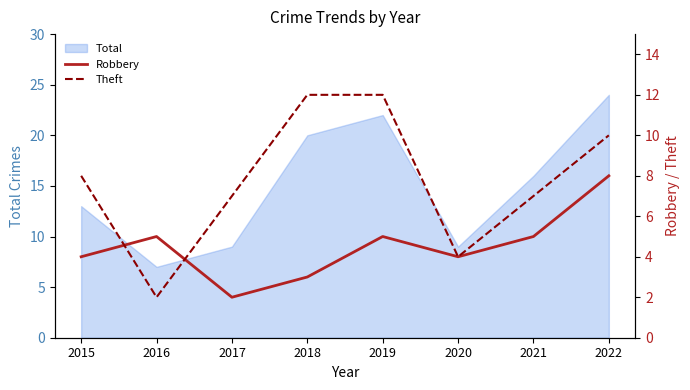

The value of Robbery at 2021 is 5. True or false?

True